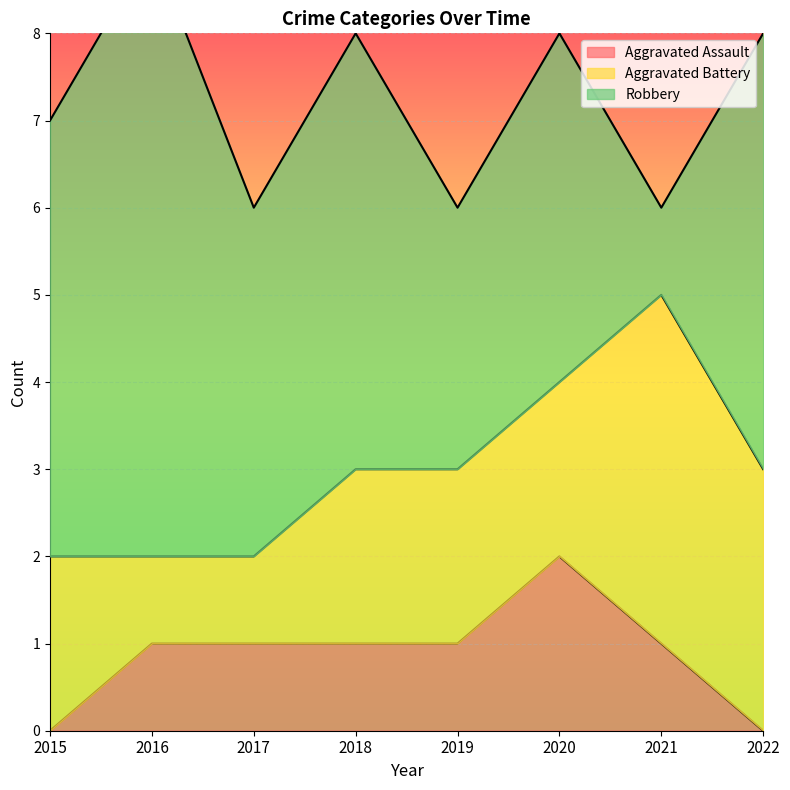

Rank the categories by Aggravated Assault value from lowest to highest.

2015, 2022, 2016, 2017, 2018, 2019, 2021, 2020